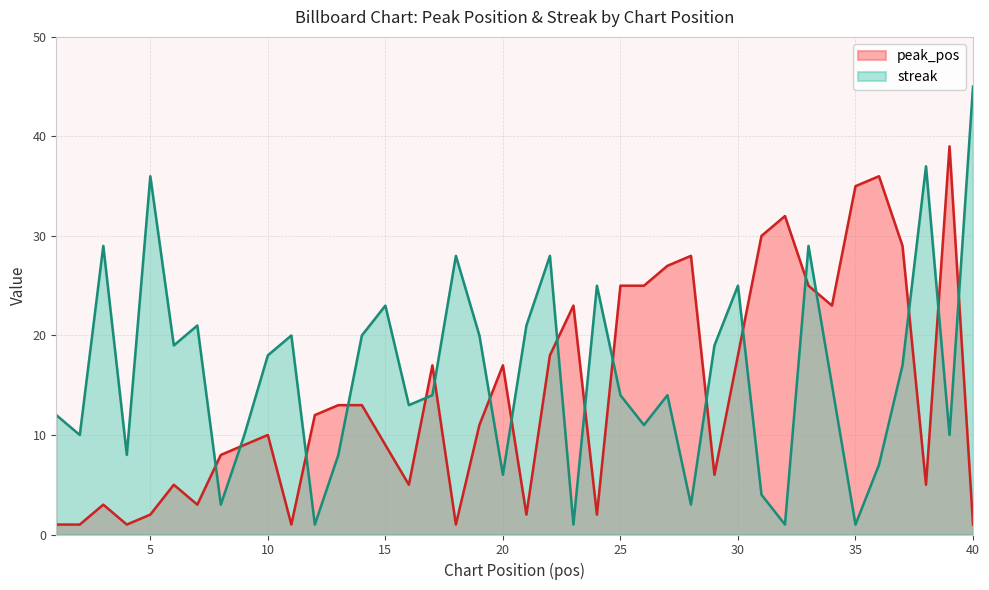

How many data points does each series have?

40